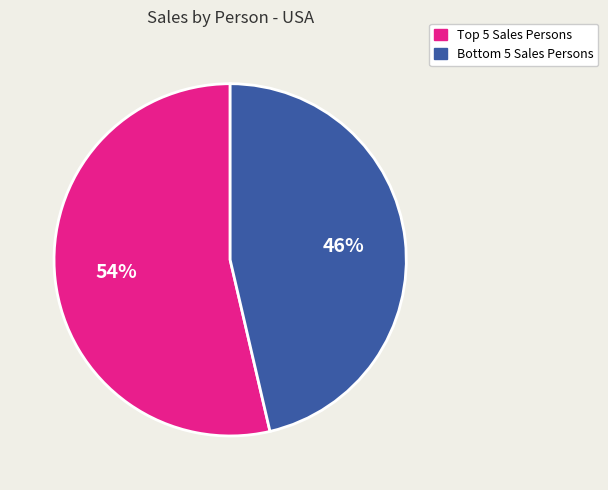

To the nearest percent, what is the average slice percentage?

50%